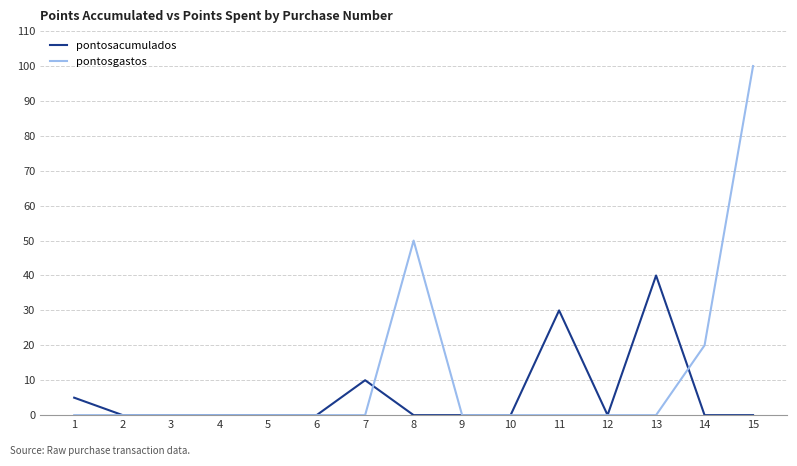

What is the difference between the maximum and minimum values in the pontosacumulados series?

40